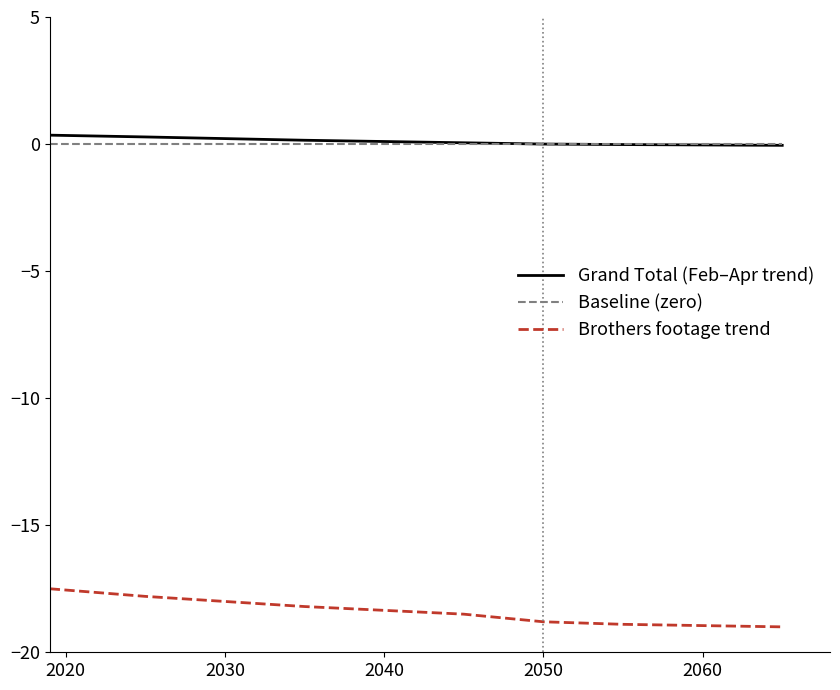

Does the chart display data point markers on the line(s)?

No